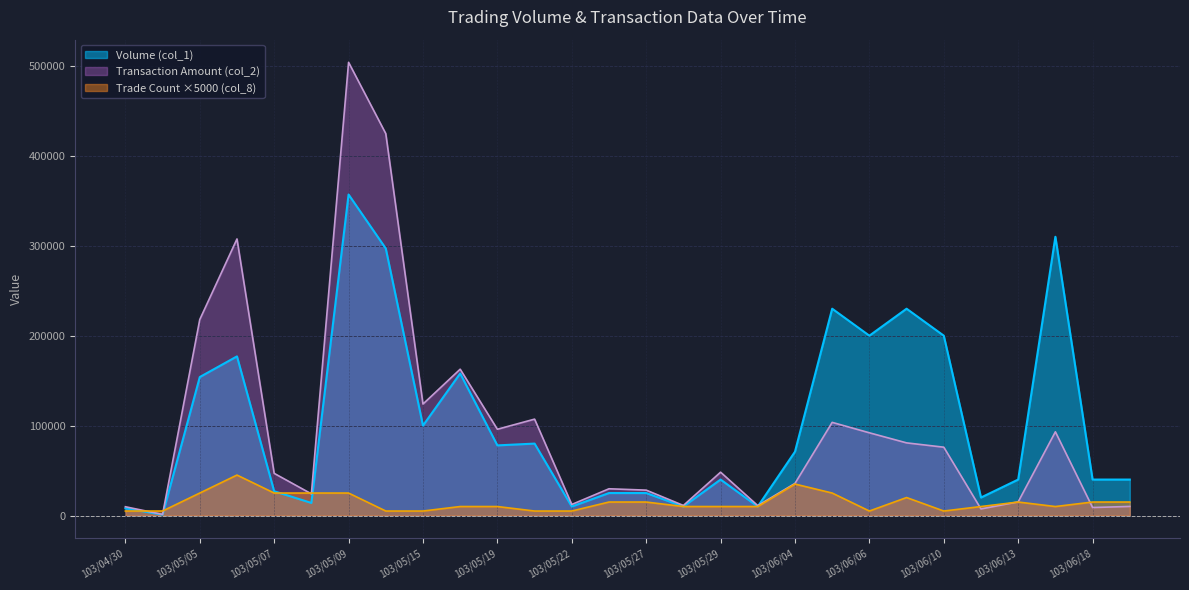

What is the sum of all Transaction Amount (col_2) values?

2689580